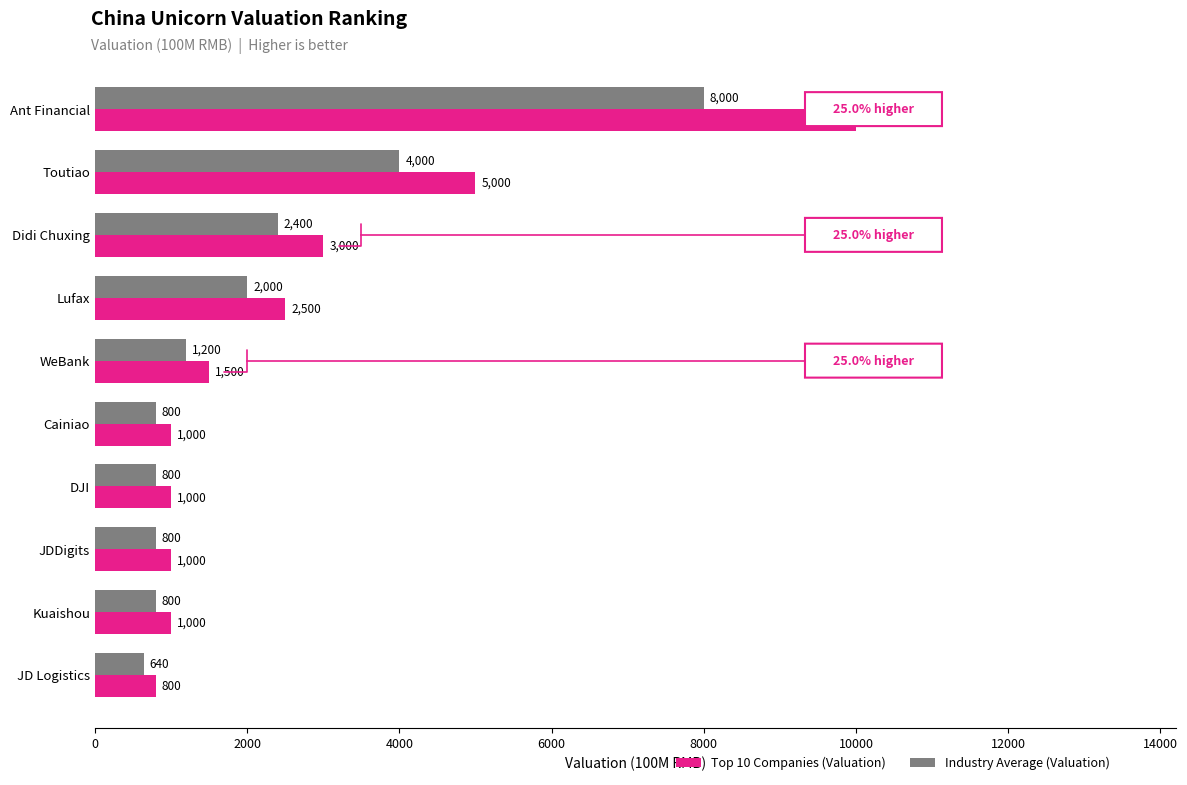

What is the difference between the highest and lowest values at Cainiao?

200